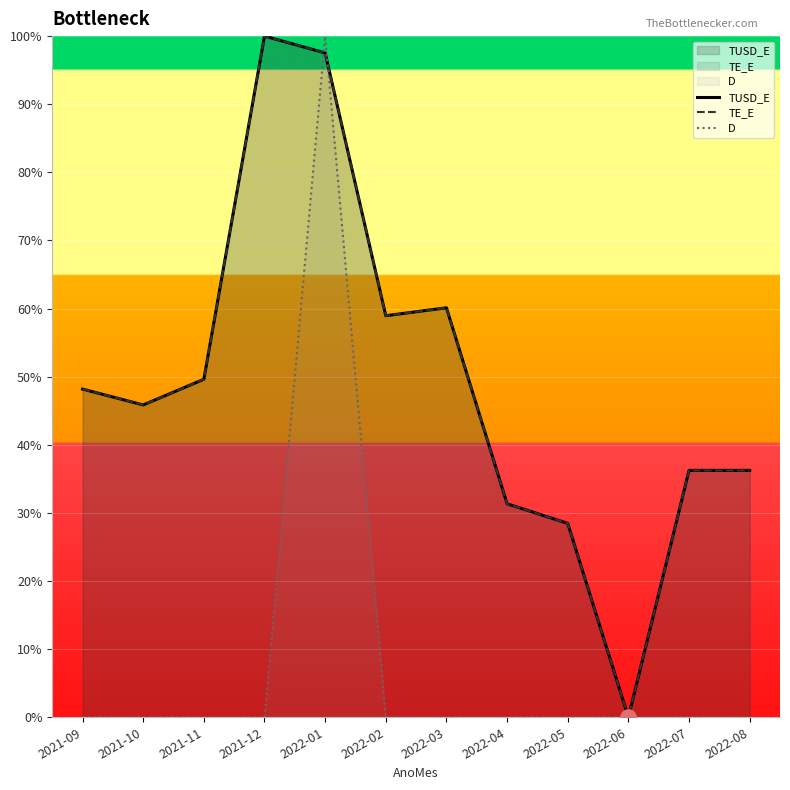

At how many categories does at least one series exceed 54?

4